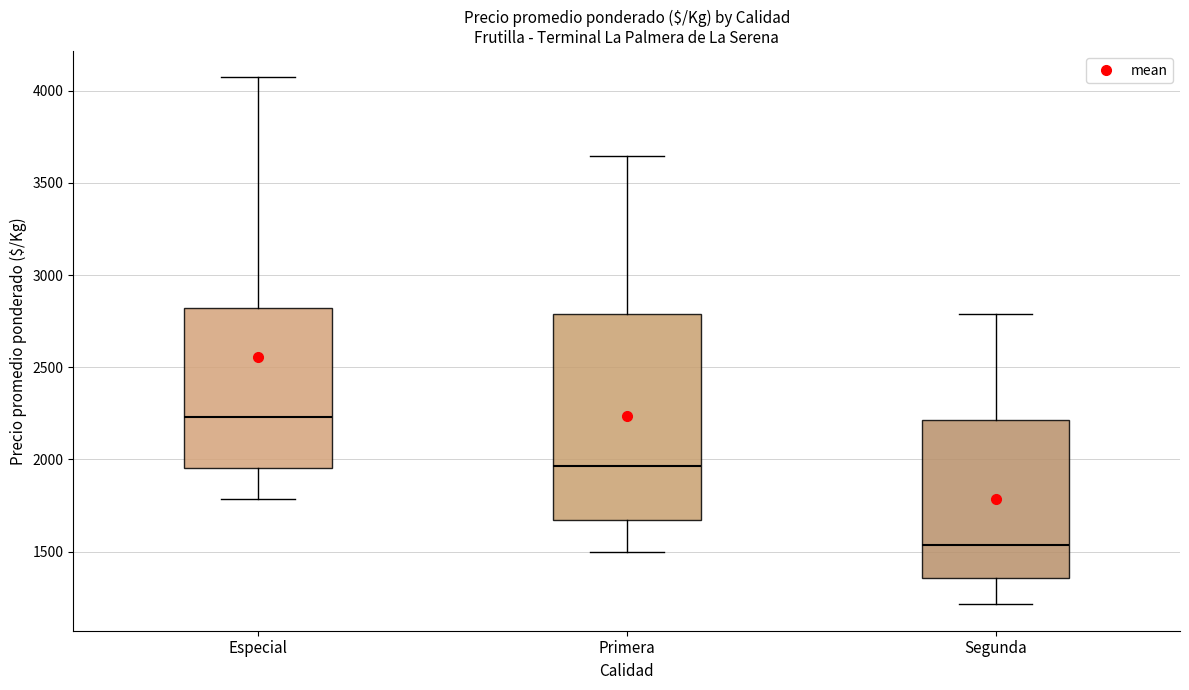

Which box's median line is the lowest?

Segunda